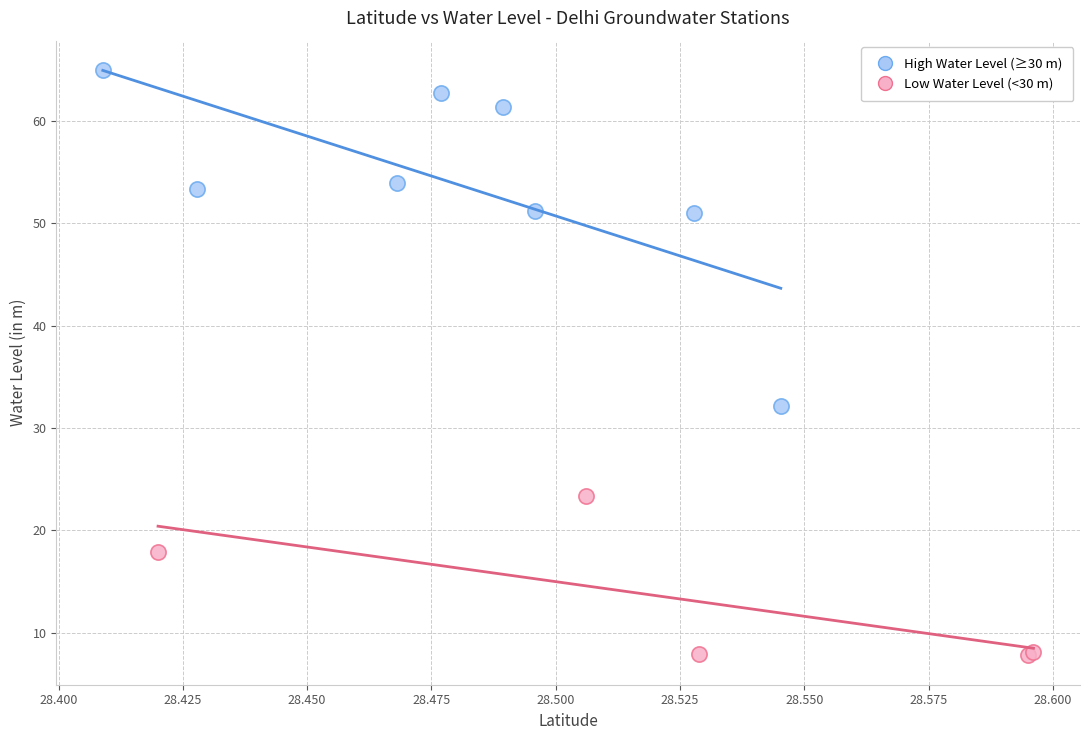

What are all the series names shown in the legend?

High Water Level (≥30 m), Low Water Level (<30 m)